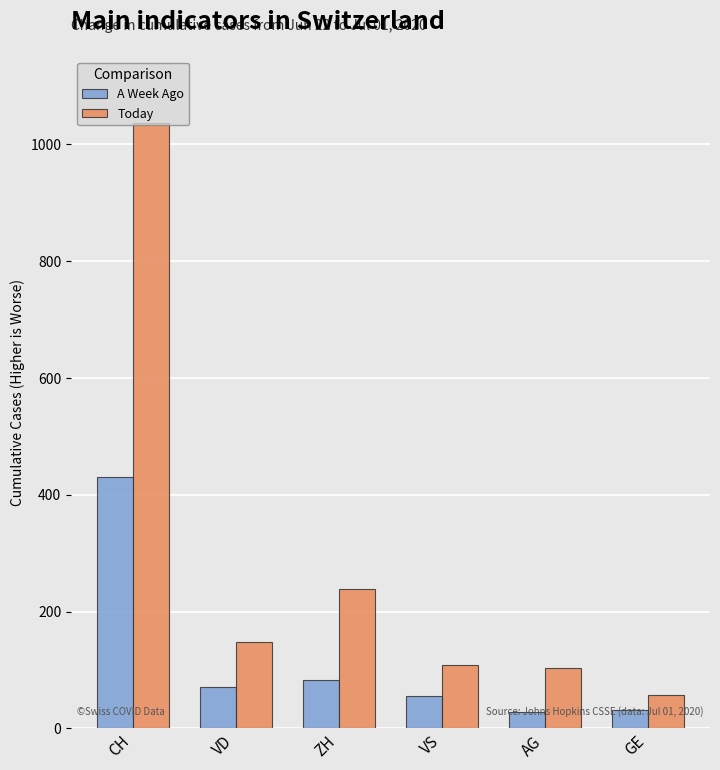

Between AG and GE, which series saw the biggest shift?

Today